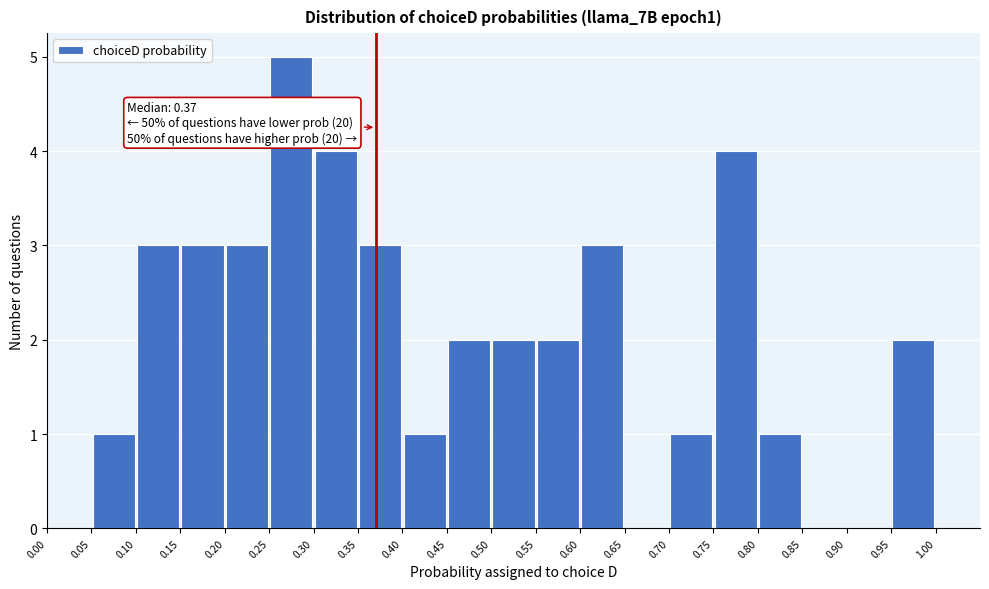

Which range on the x-axis has the tallest bar?

0.25 to 0.30